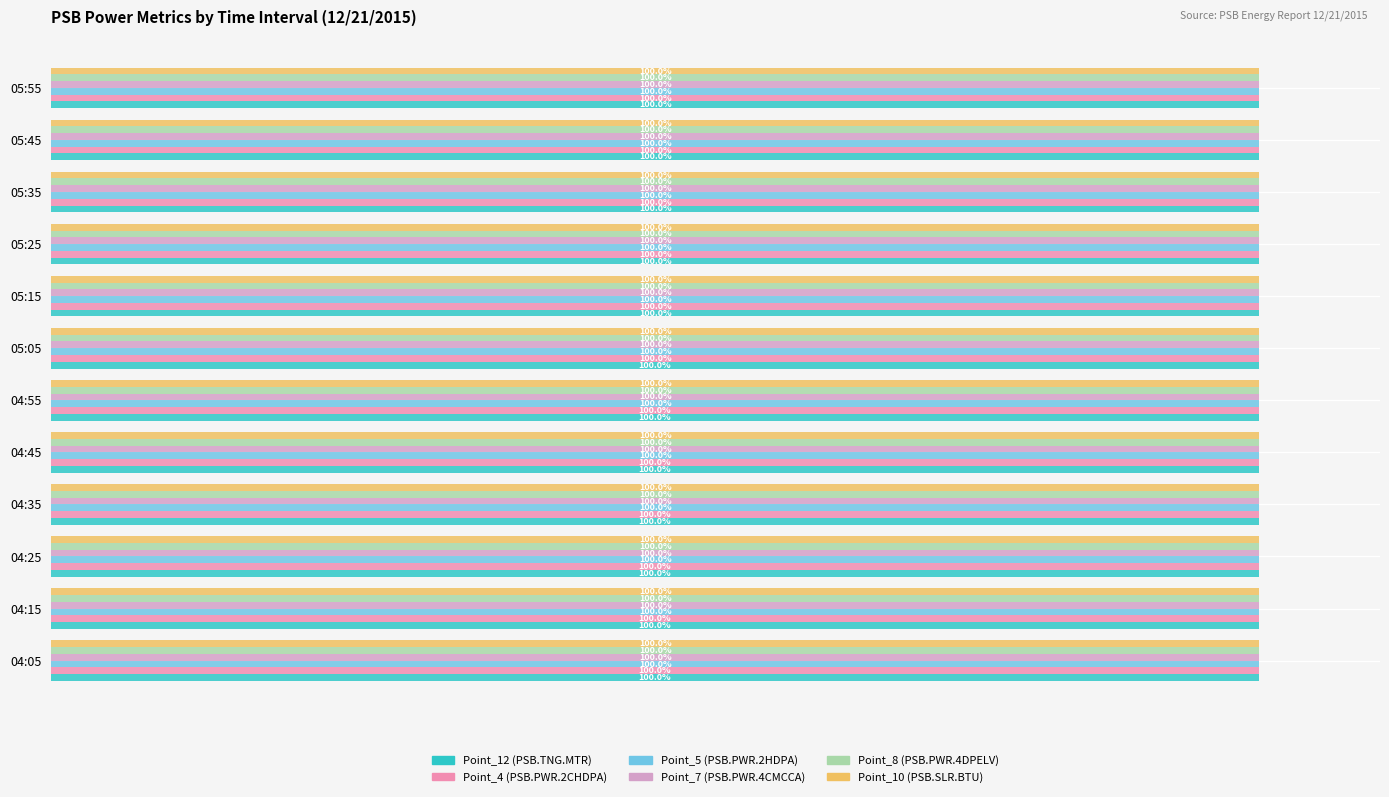

How many bars are there in each group?

6